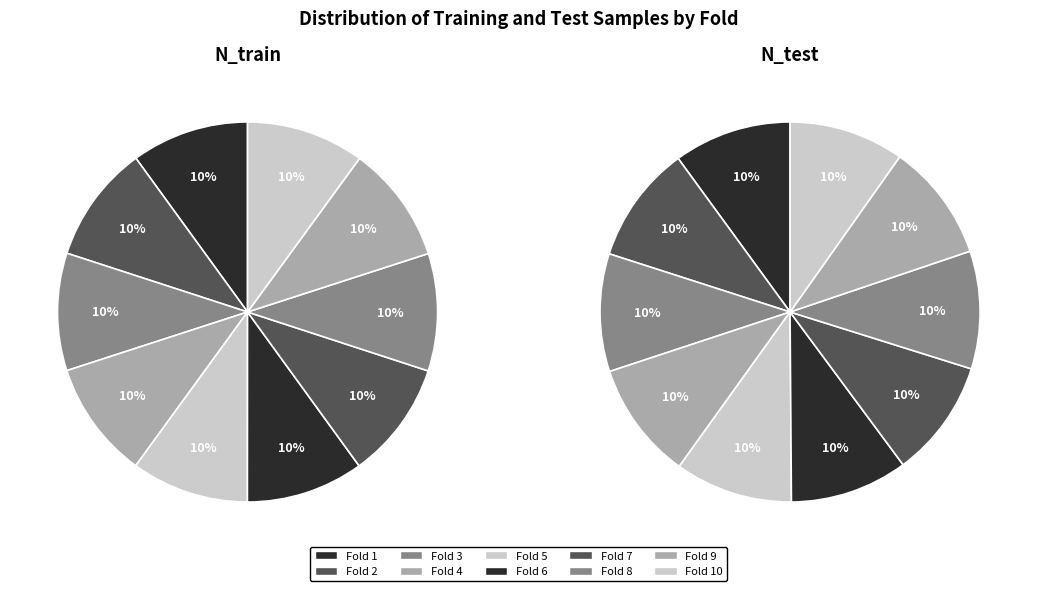

Between 3 and 9, which is larger?

3